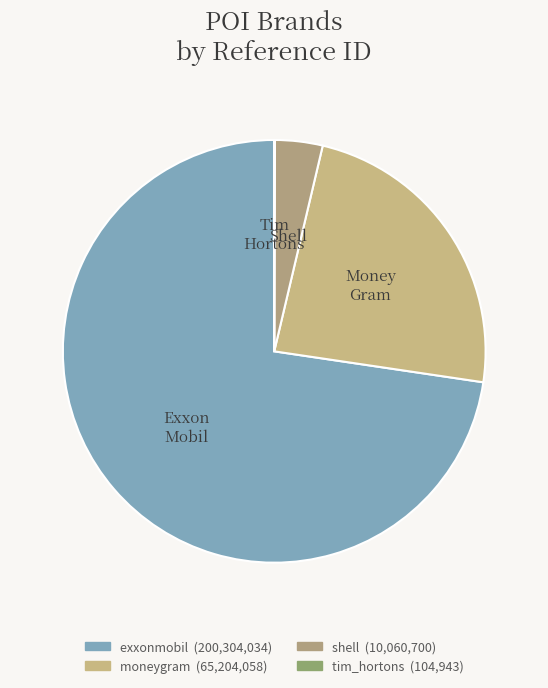

Is there a majority slice in this chart?

Yes